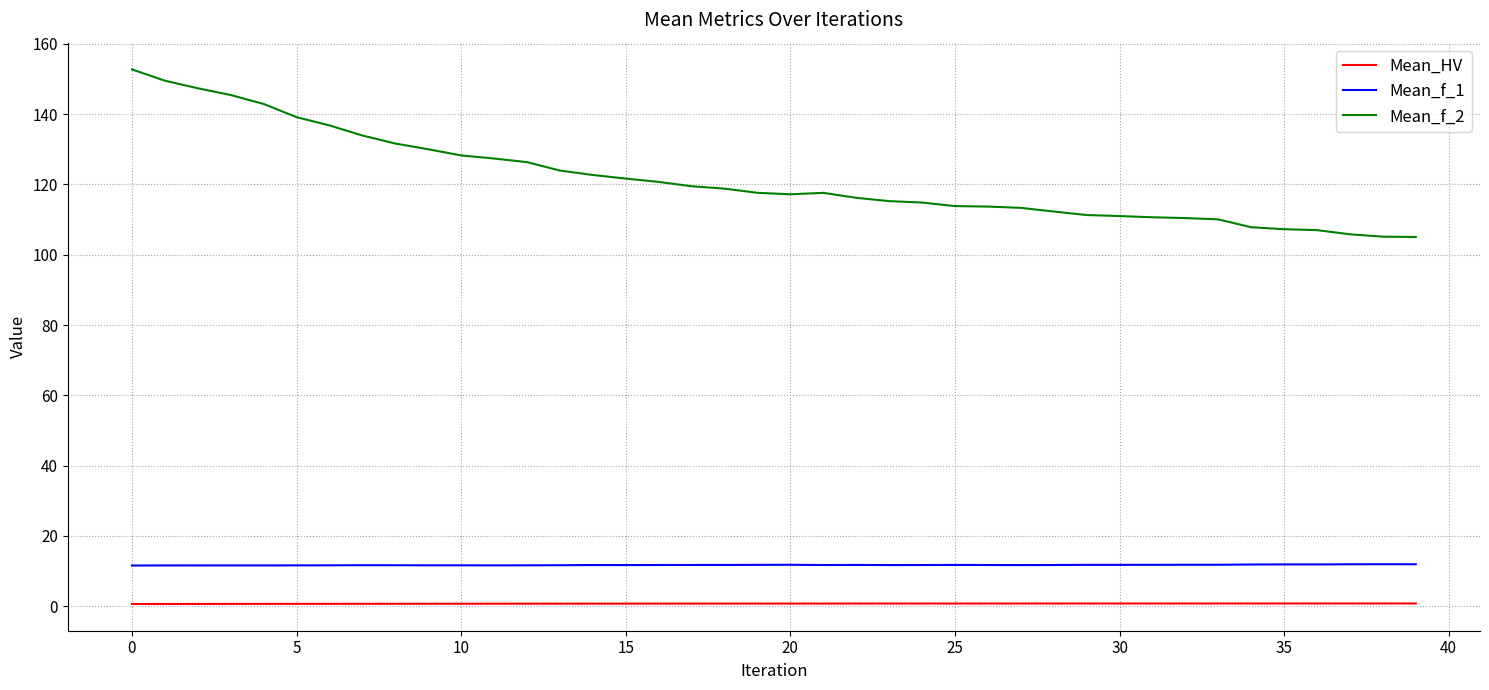

Which series has the largest total across all categories?

Mean_f_2